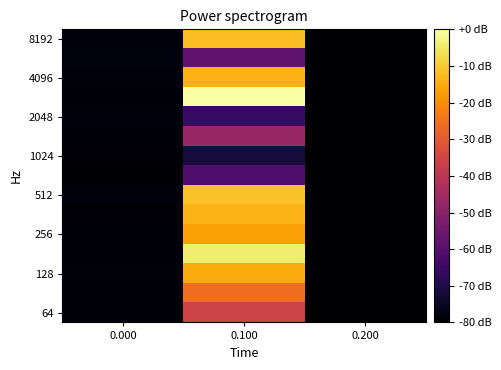

What is the difference between the highest and lowest values at 0.100?

71.8